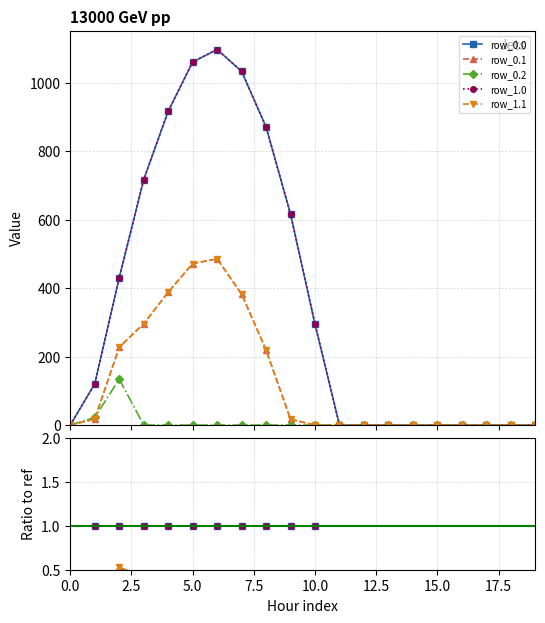

True or false: row_0.2 has more than 0 interior local peaks.

True